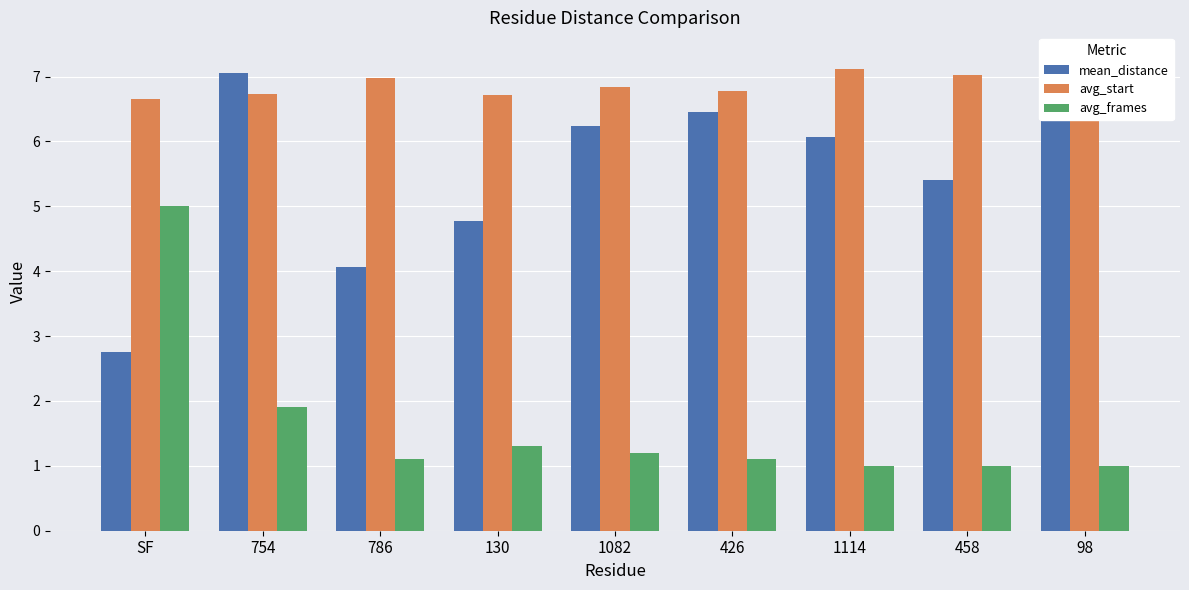

Rank the categories by mean_distance value from highest to lowest.

98, 754, 426, 1082, 1114, 458, 130, 786, SF